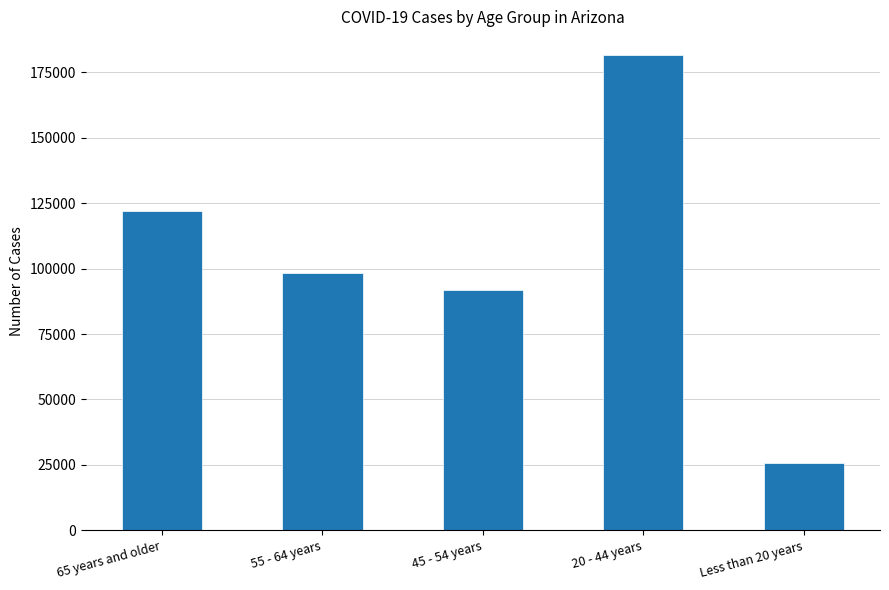

What is the label of the 1st bar from the right?

Less than 20 years